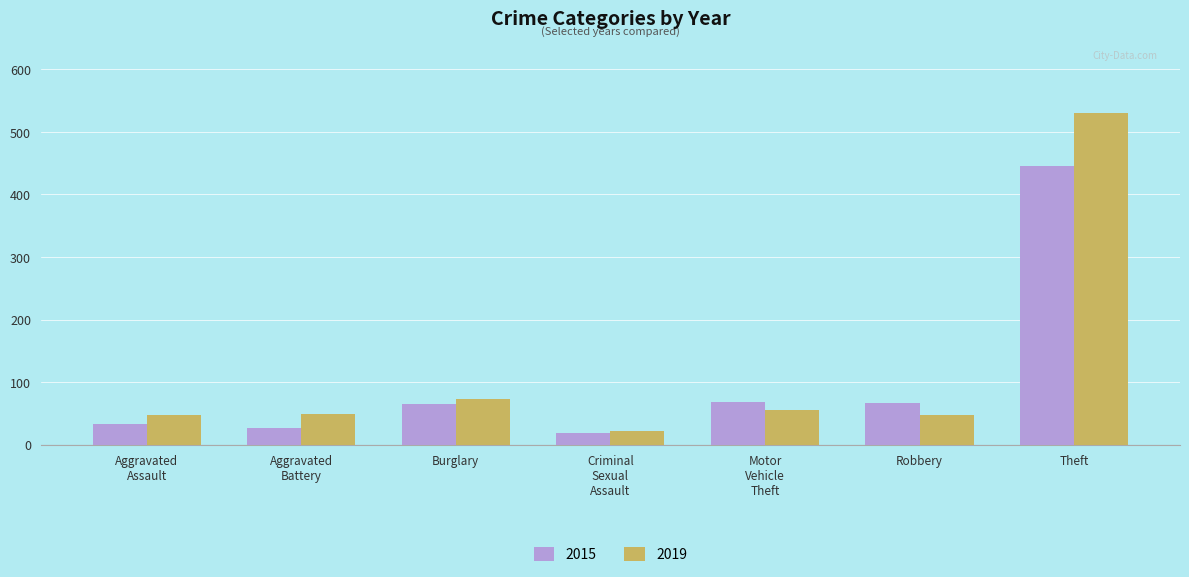

Which category has the highest value across all series?

Theft